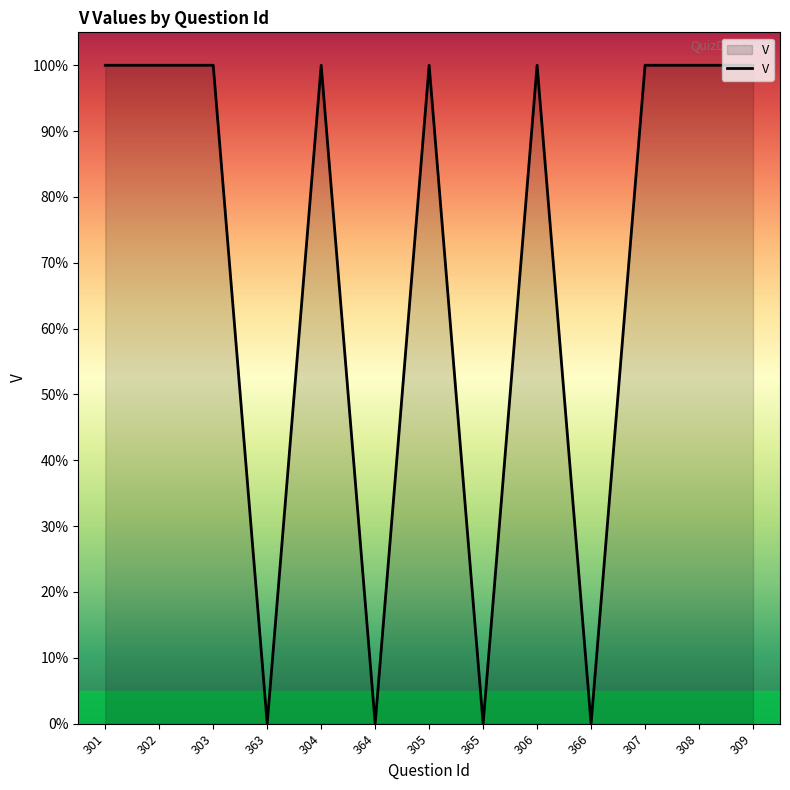

Does the chart have visible grid lines?

No